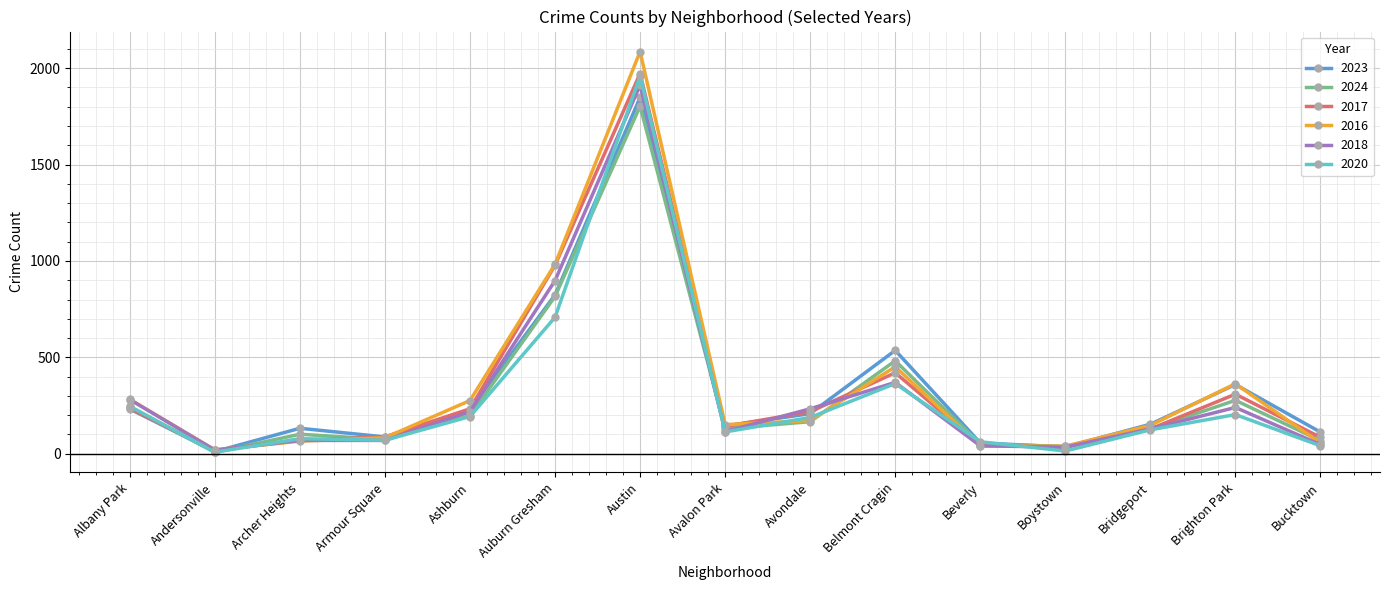

What position from the right is Albany Park?

15